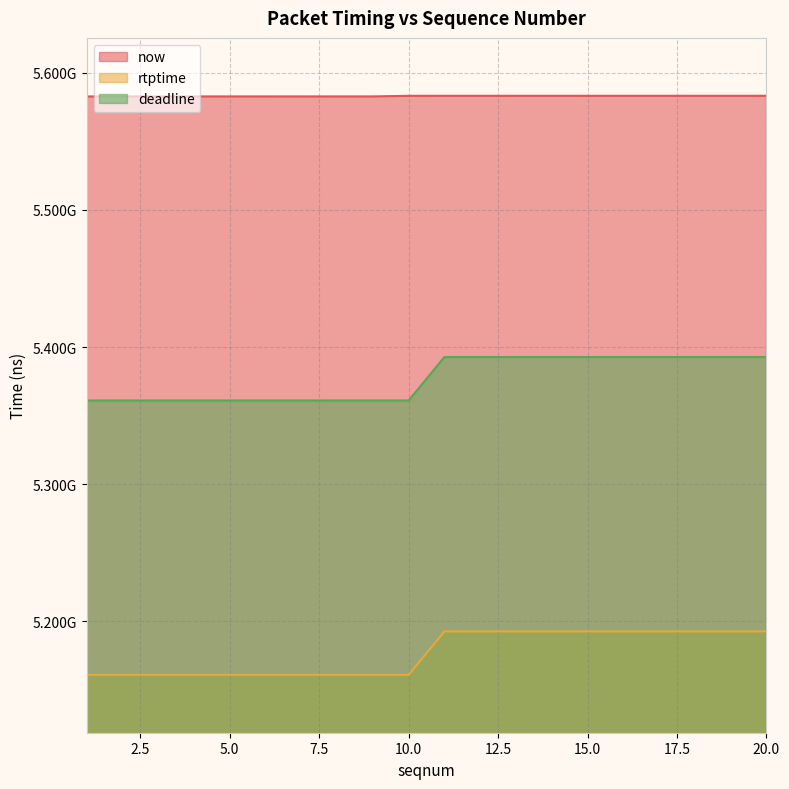

Reading left to right, transcribe all the data shown in this chart.

now: 5582715000	5582719000	5582720000	5582722000	5582723000	5582725000	5582727000	5582728000	5582729000	5583203000	5583208000	5583210000	5583211000	5583212000	5583213000	5583214000	5583215000	5583225000	5583226000	5583227000
rtptime: 5161033333	5161033333	5161033333	5161033333	5161033333	5161033333	5161033333	5161033333	5161033333	5161033333	5192722222	5192722222	5192722222	5192722222	5192722222	5192722222	5192722222	5192722222	5192722222	5192722222
deadline: 5361033333	5361033333	5361033333	5361033333	5361033333	5361033333	5361033333	5361033333	5361033333	5361033333	5392722222	5392722222	5392722222	5392722222	5392722222	5392722222	5392722222	5392722222	5392722222	5392722222